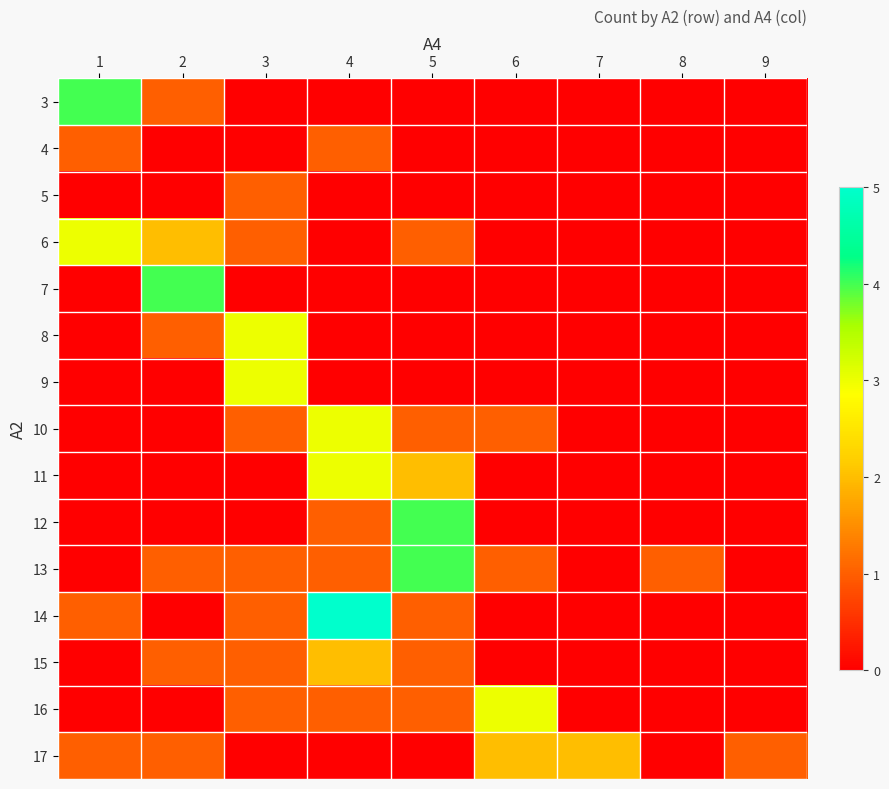

Reading right to left, extract all data points from this chart.

3: 9=0	8=0	7=0	6=0	5=0	4=0	3=0	2=1	1=4
4: 9=0	8=0	7=0	6=0	5=0	4=1	3=0	2=0	1=1
5: 9=0	8=0	7=0	6=0	5=0	4=0	3=1	2=0	1=0
6: 9=0	8=0	7=0	6=0	5=1	4=0	3=1	2=2	1=3
7: 9=0	8=0	7=0	6=0	5=0	4=0	3=0	2=4	1=0
8: 9=0	8=0	7=0	6=0	5=0	4=0	3=3	2=1	1=0
9: 9=0	8=0	7=0	6=0	5=0	4=0	3=3	2=0	1=0
10: 9=0	8=0	7=0	6=1	5=1	4=3	3=1	2=0	1=0
11: 9=0	8=0	7=0	6=0	5=2	4=3	3=0	2=0	1=0
12: 9=0	8=0	7=0	6=0	5=4	4=1	3=0	2=0	1=0
13: 9=0	8=1	7=0	6=1	5=4	4=1	3=1	2=1	1=0
14: 9=0	8=0	7=0	6=0	5=1	4=5	3=1	2=0	1=1
15: 9=0	8=0	7=0	6=0	5=1	4=2	3=1	2=1	1=0
16: 9=0	8=0	7=0	6=3	5=1	4=1	3=1	2=0	1=0
17: 9=1	8=0	7=2	6=2	5=0	4=0	3=0	2=1	1=1